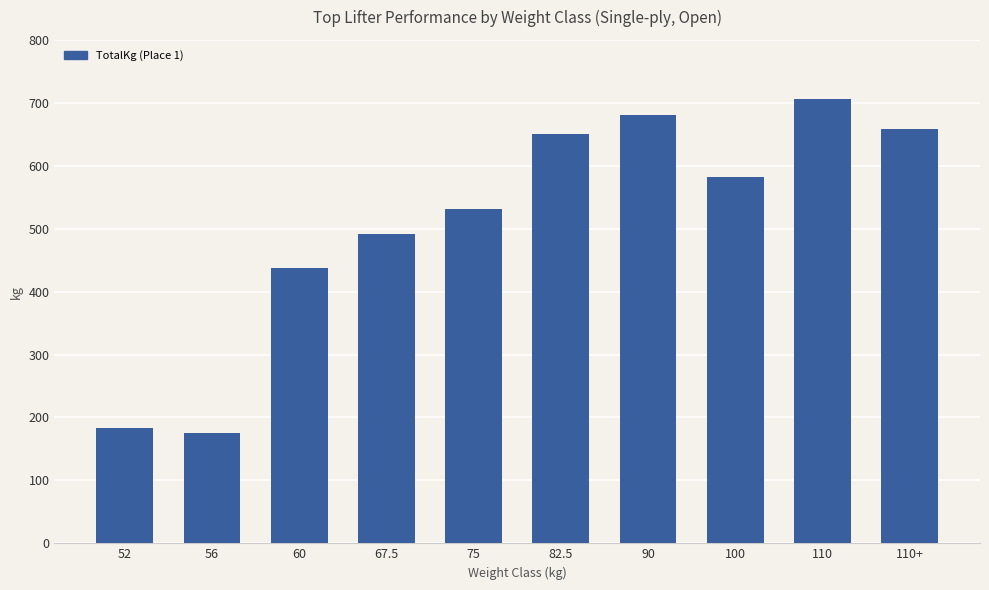

How many bars are there in total?

10